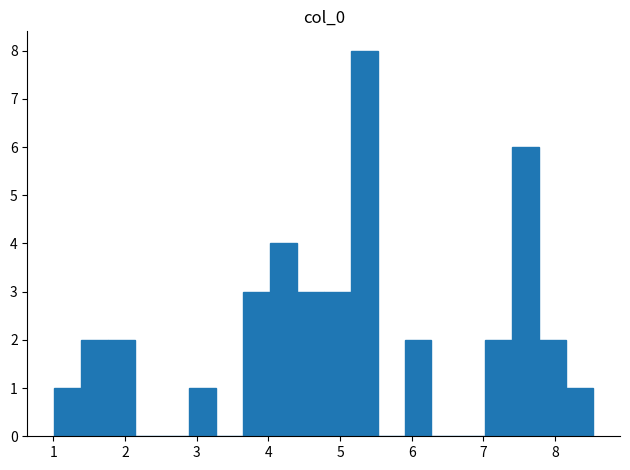

Around what value on the x-axis is the tallest bar? Give the approximate position of its centre, as read against the axis.

5.3